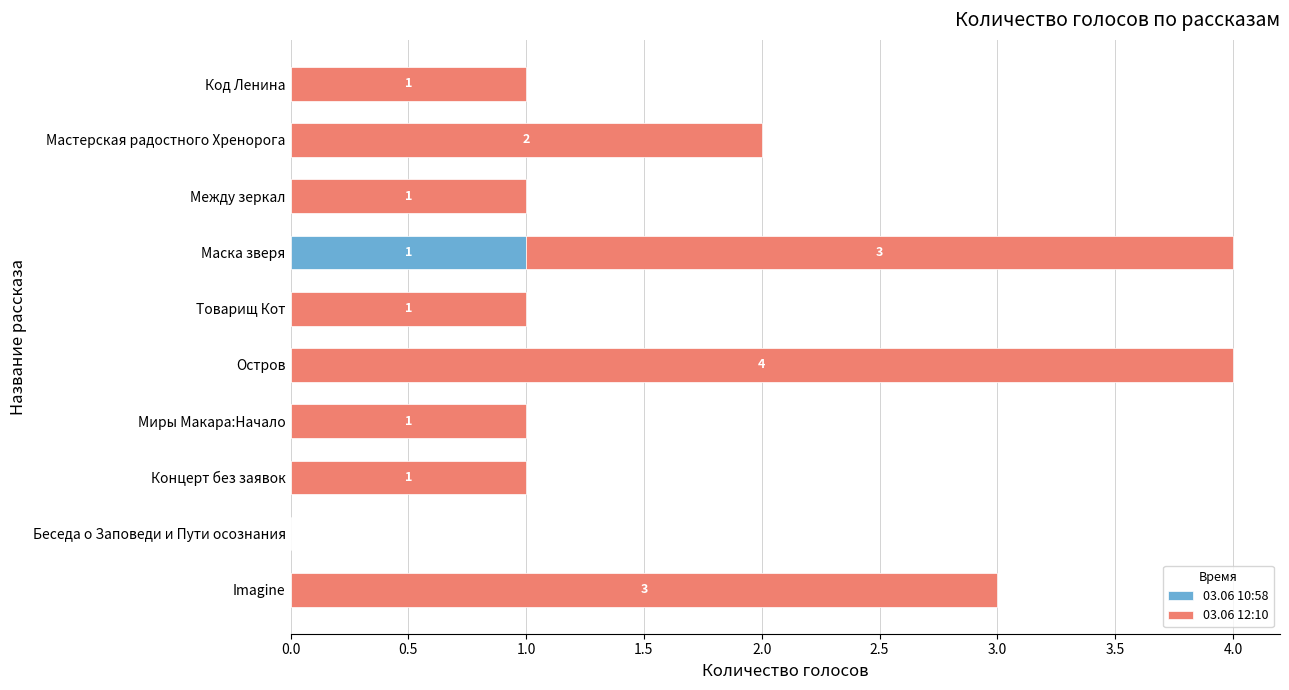

The 03.06 10:58 series shows 0 at Беседа о Заповеди и Пути осознания. True or false?

True